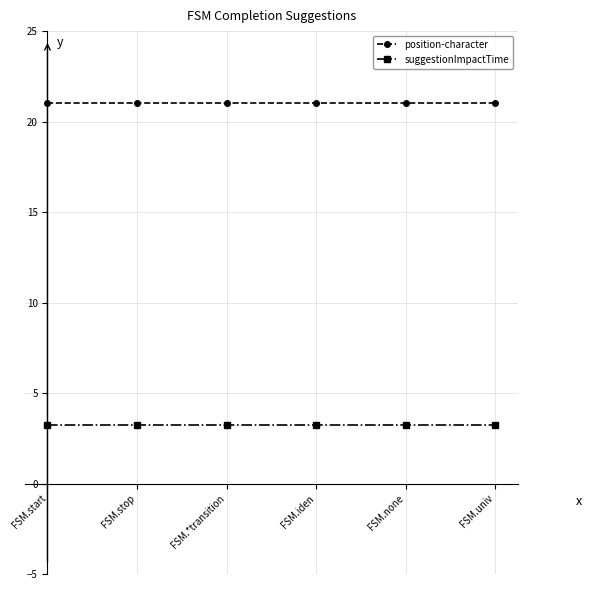

Read the position-character value at FSM.univ.

21.0